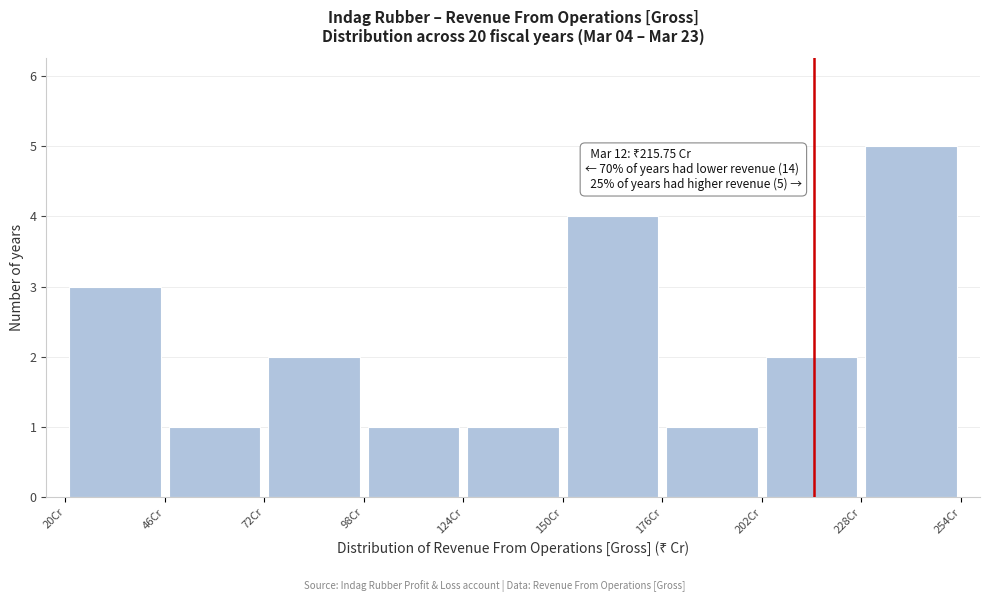

Over which range of the x-axis is the bar tallest?

228 to 254